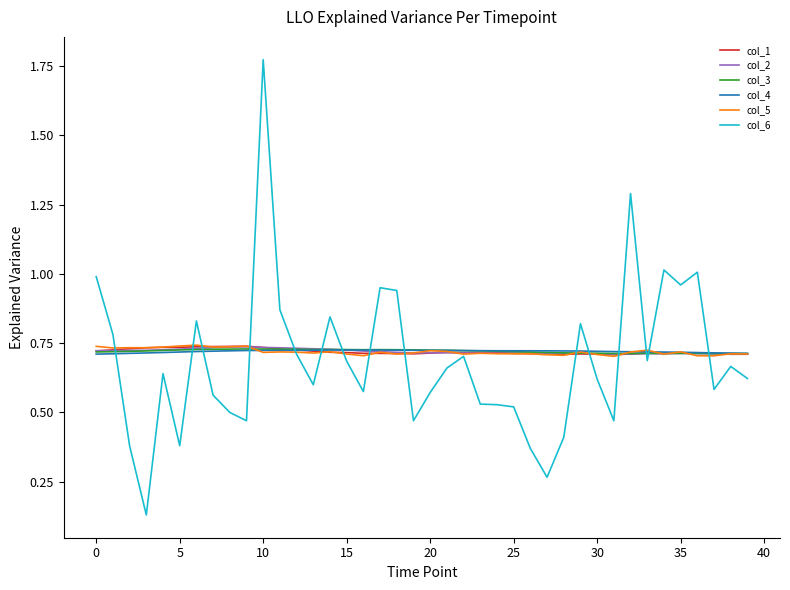

In col_6, how many points are higher than both neighbors (excluding endpoints)?

11